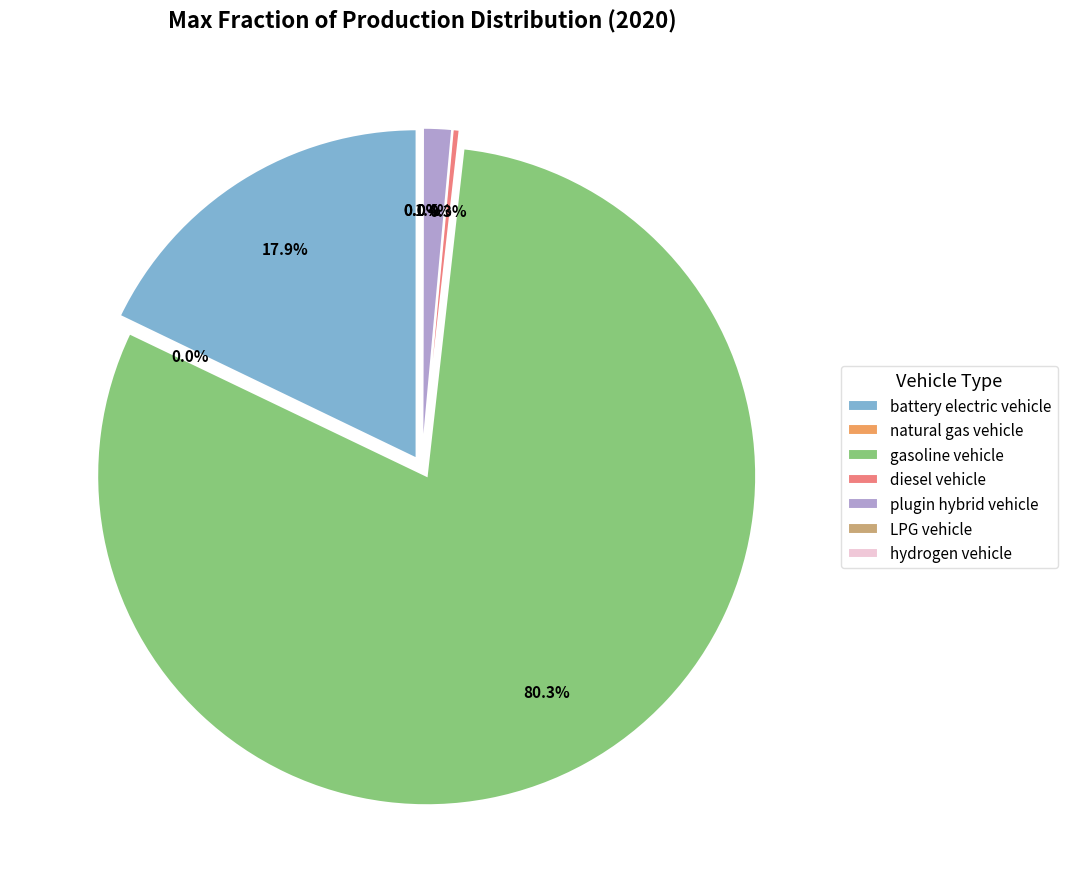

Which has a higher value, diesel vehicle or LPG vehicle?

diesel vehicle